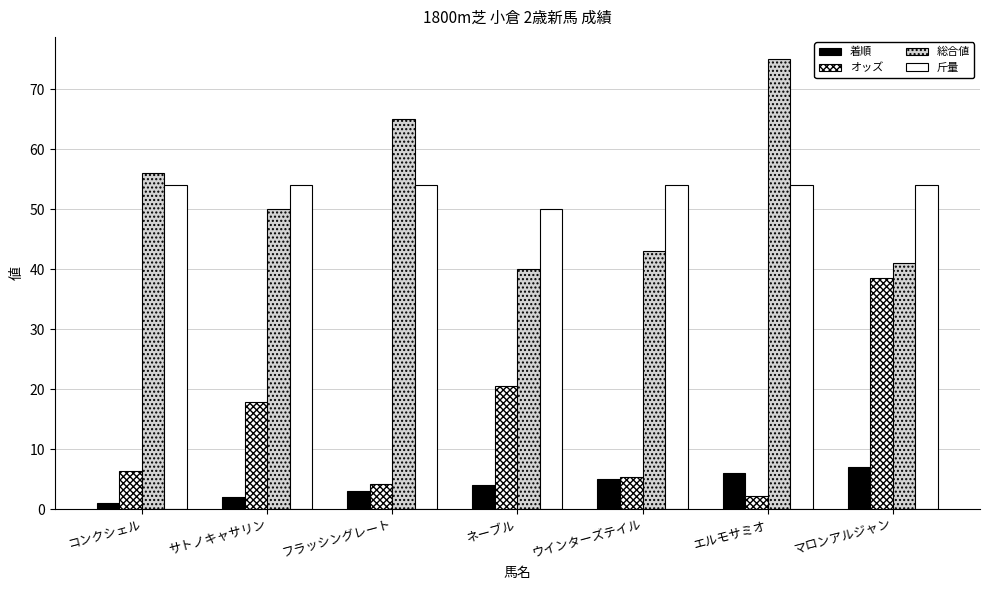

How many series are shown in this chart?

4